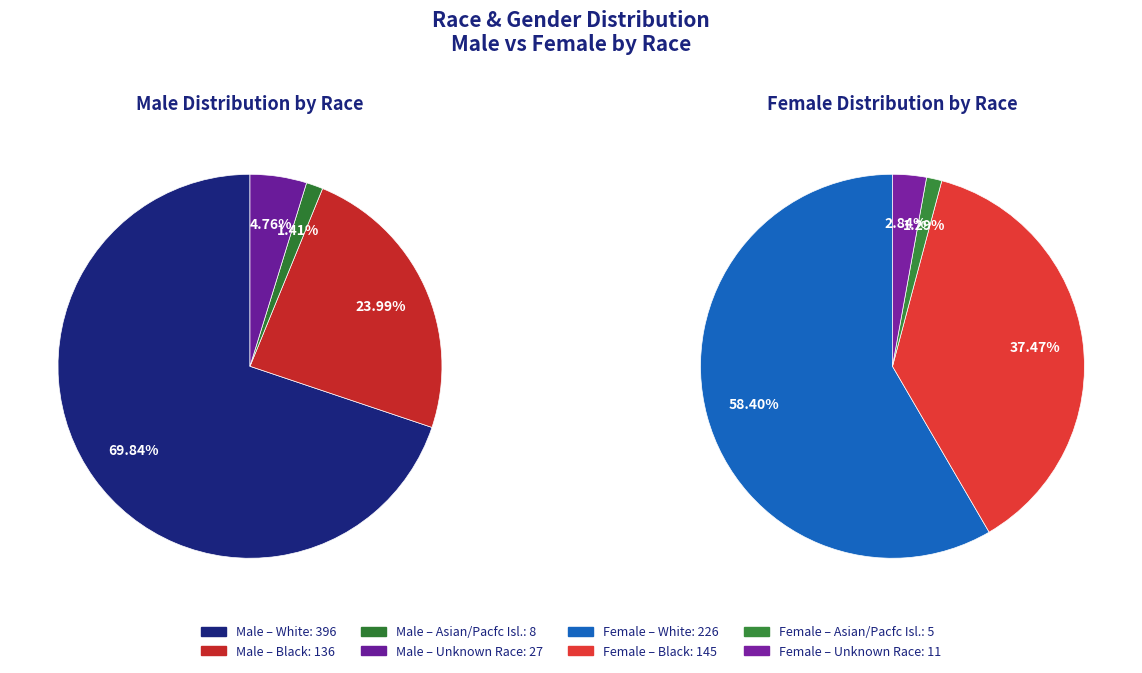

What is the largest slice in the pie chart?

White